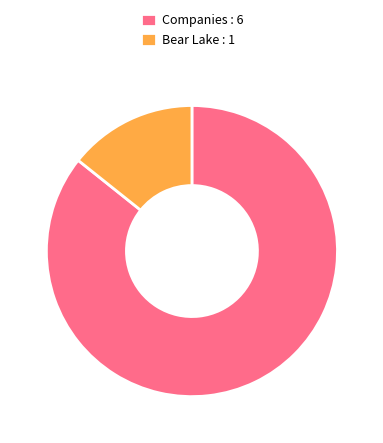

Is there any slice that represents more than half of the pie?

Yes